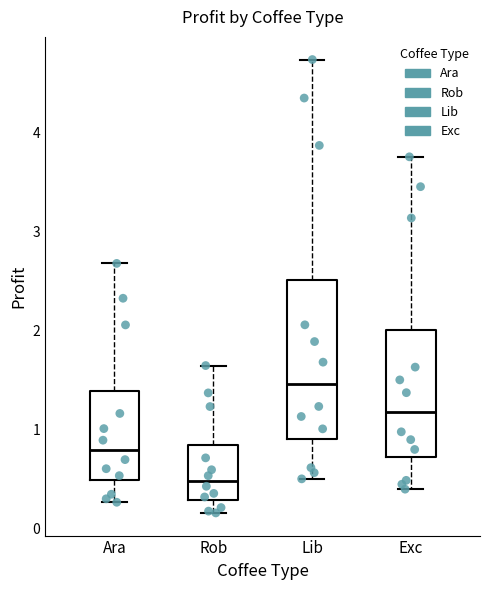

Comparing the boxes themselves (not the whiskers), which one is the tallest?

Lib